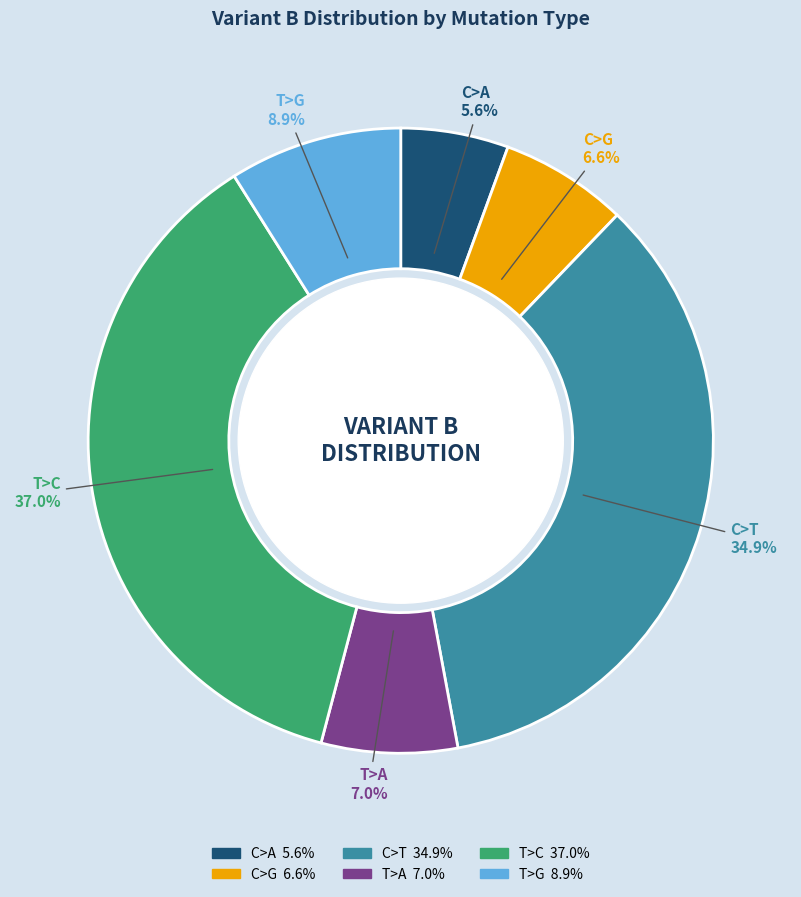

What percentage is the T>G slice, to the nearest percent?

9%